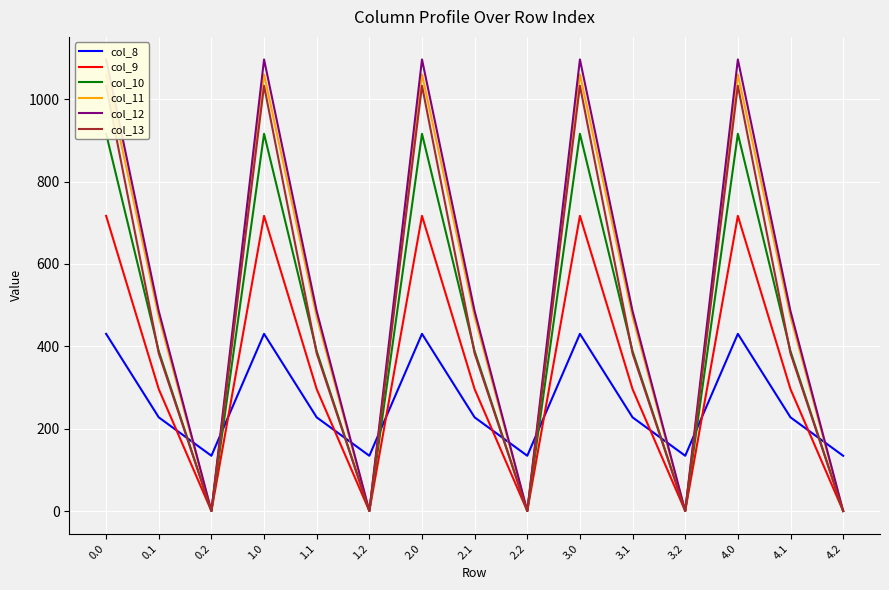

At how many categories does at least one series exceed 249?

10